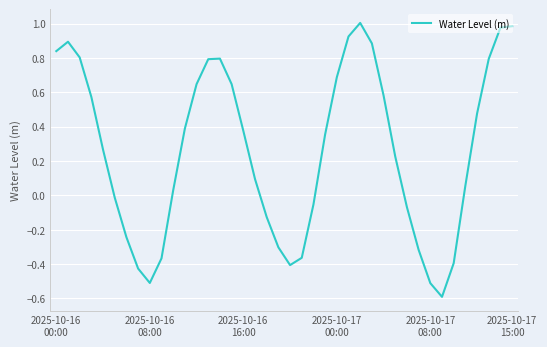

What is the smallest value displayed?

-0.6